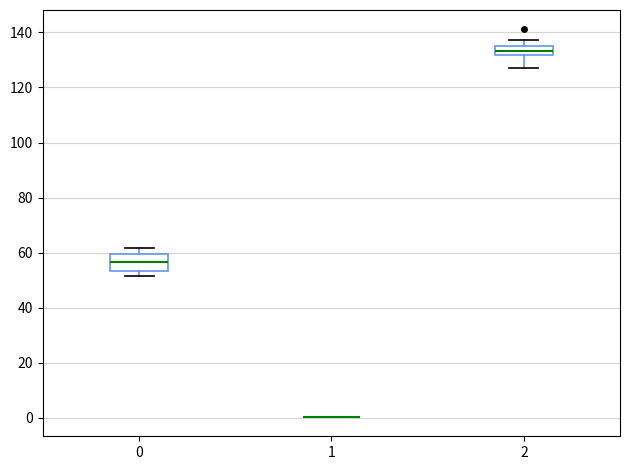

Reading left to right, read every box against the y-axis: the position of its median line, the range the box covers, and the ends of its whiskers. The values are not printed on the chart, so give them approximately, as read against the axis.

0: median 56, box 54 to 60, whiskers 52 to 62
1: box collapsed to a line at 0, whiskers 0 to 0
2: median 134, box 132 to 136, whiskers 128 to 138